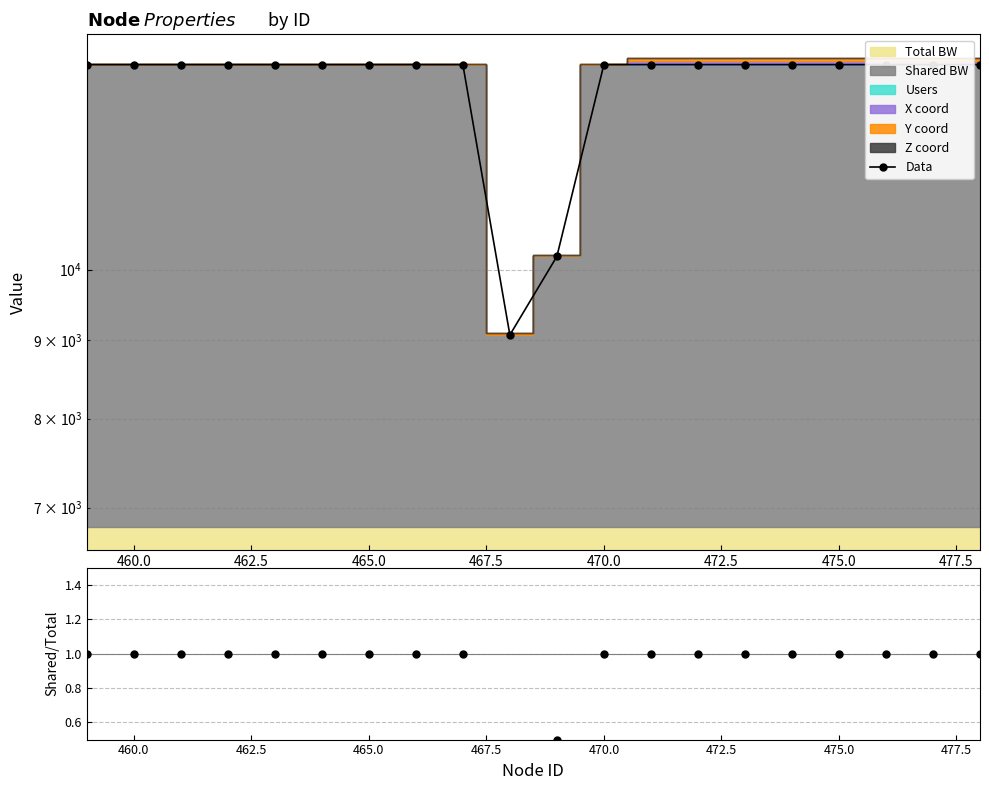

True or false: Data and Ratio cross at least once.

False